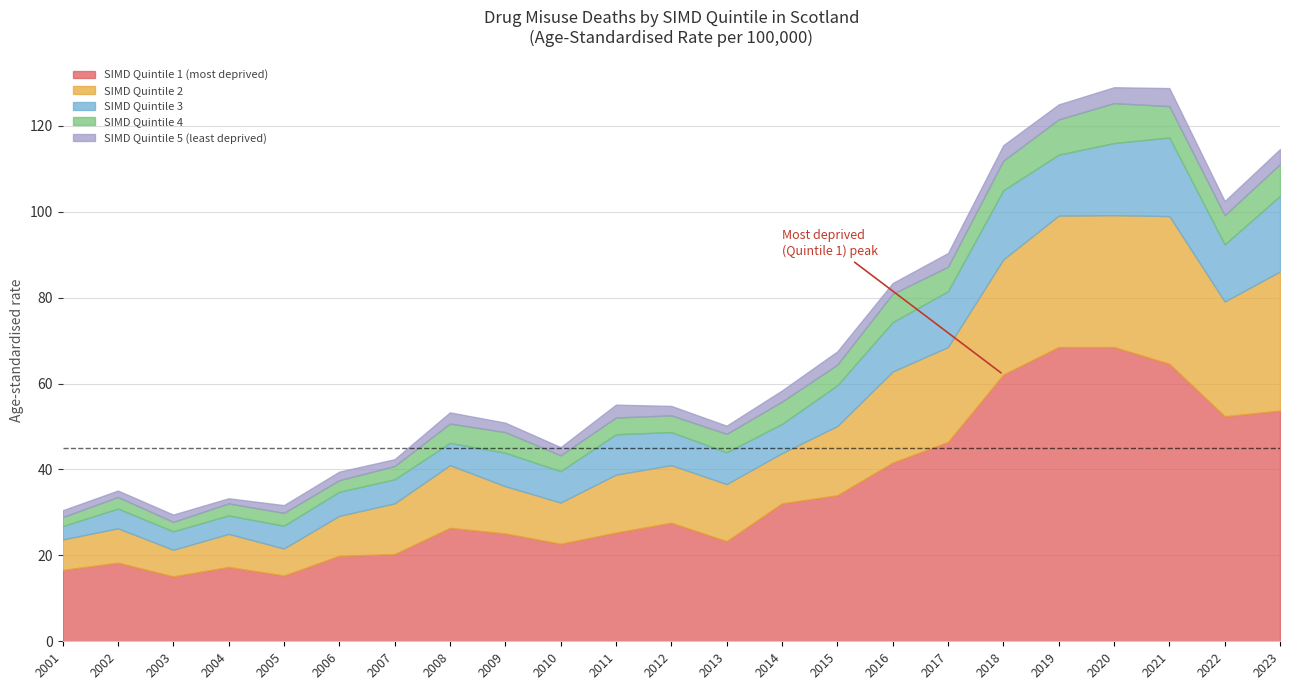

What is the difference between the maximum and minimum values in the SIMD Quintile 4 series?

7.2